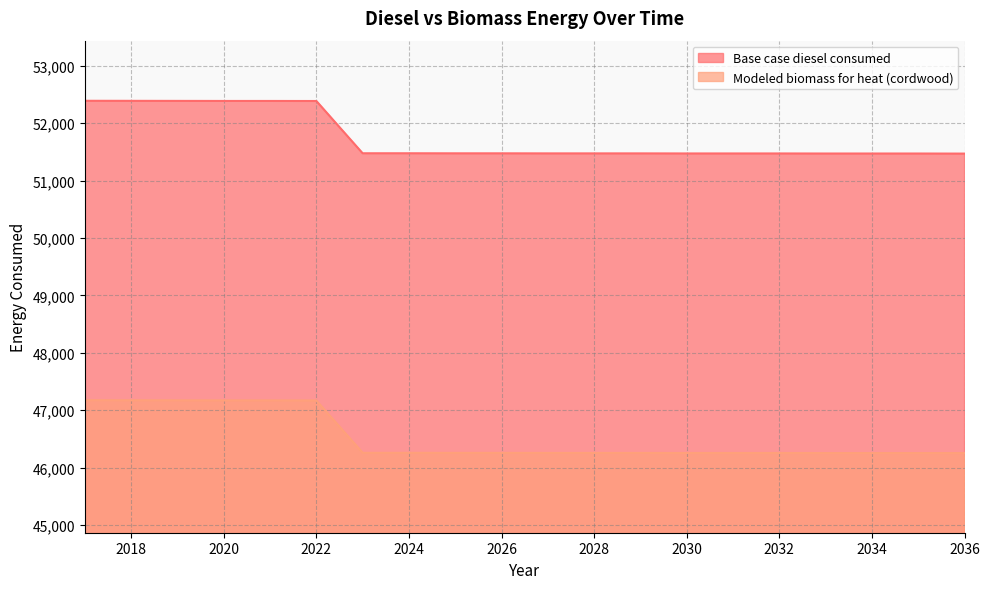

At which category is the sum across all series the highest?

2017